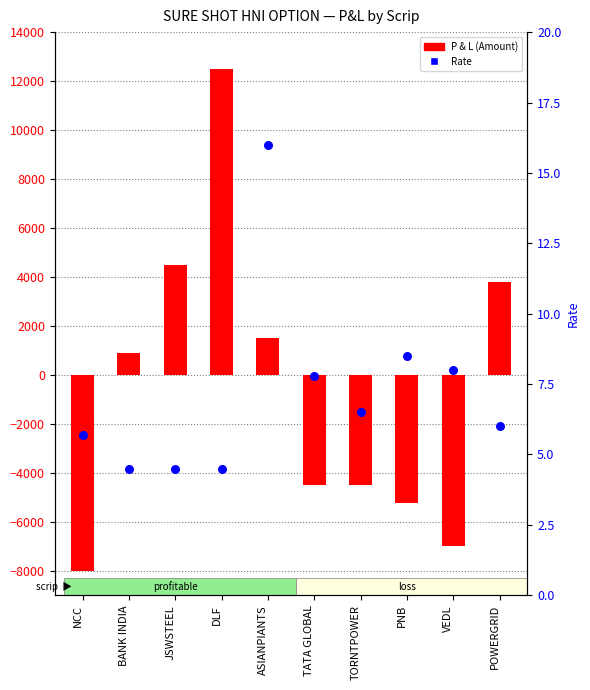

What are all the series names shown in the legend?

P & L (Amount), Rate